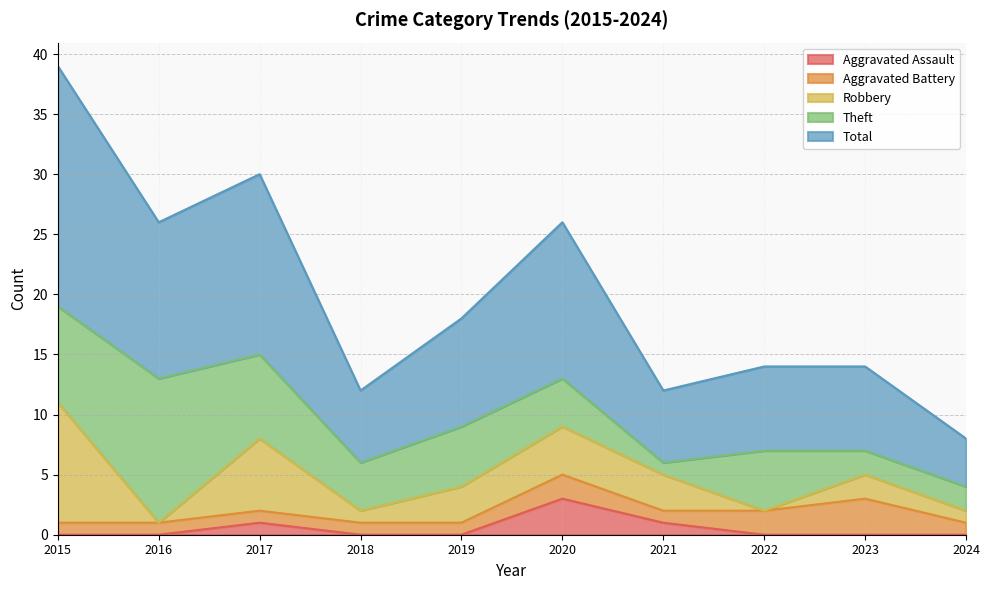

In Total, how many points are lower than both neighbors (excluding endpoints)?

3